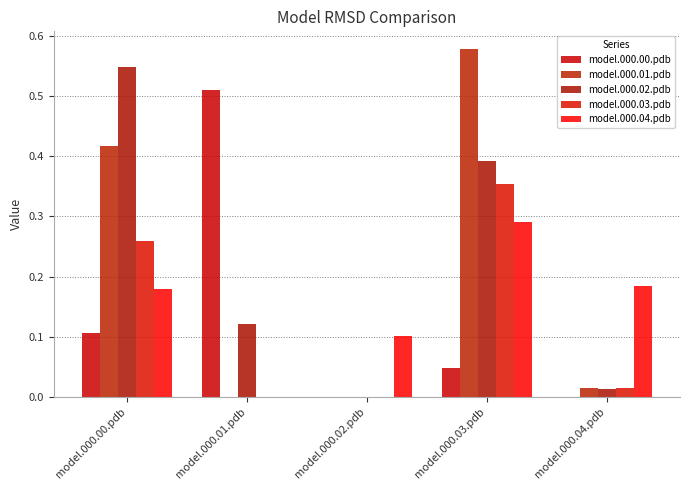

Reading right to left, what are all the values shown in this chart?

model.000.00.pdb: model.000.04.pdb=0.0	model.000.03.pdb=0.0	model.000.02.pdb=0.0	model.000.01.pdb=0.5	model.000.00.pdb=0.1
model.000.01.pdb: model.000.04.pdb=0.0	model.000.03.pdb=0.6	model.000.02.pdb=0.0	model.000.01.pdb=0.0	model.000.00.pdb=0.4
model.000.02.pdb: model.000.04.pdb=0.0	model.000.03.pdb=0.4	model.000.02.pdb=0.0	model.000.01.pdb=0.1	model.000.00.pdb=0.5
model.000.03.pdb: model.000.04.pdb=0.0	model.000.03.pdb=0.4	model.000.02.pdb=0.0	model.000.01.pdb=0.0	model.000.00.pdb=0.3
model.000.04.pdb: model.000.04.pdb=0.2	model.000.03.pdb=0.3	model.000.02.pdb=0.1	model.000.01.pdb=0.0	model.000.00.pdb=0.2